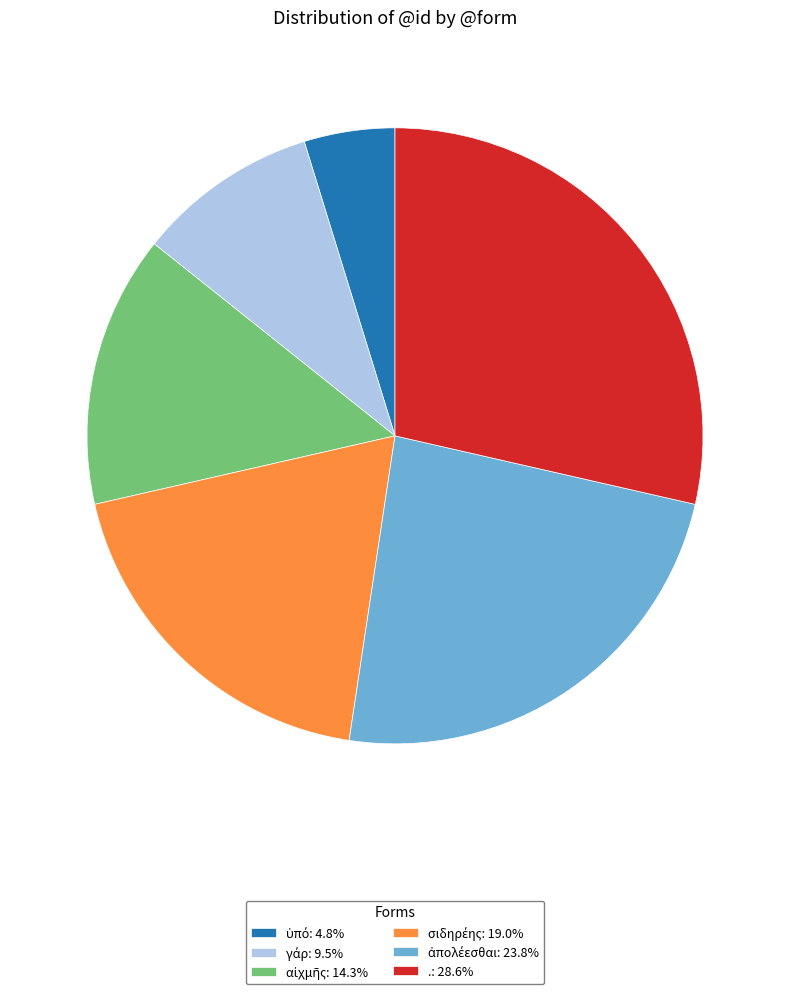

How many slices are in this pie chart?

6